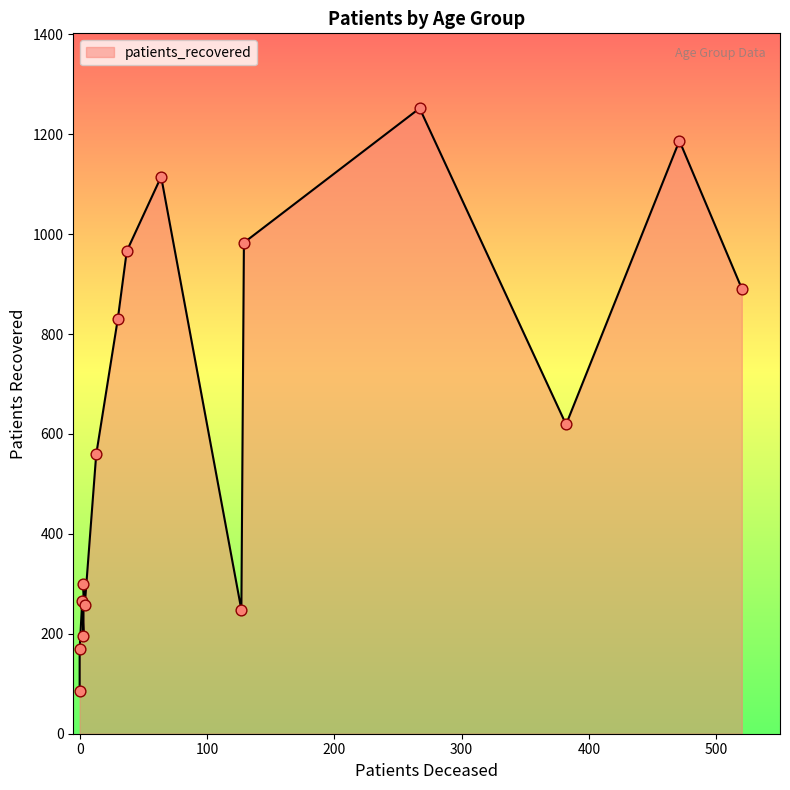

Which series contains the highest Y value?

patients_recovered